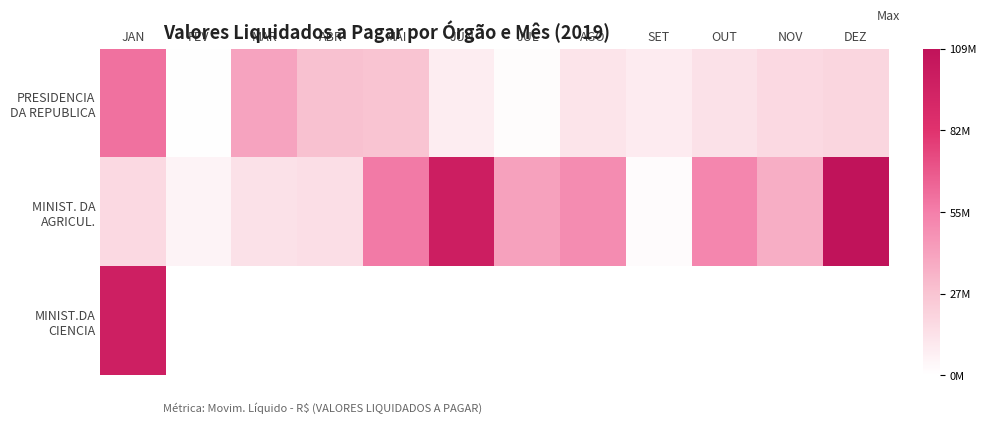

Between JUN and MAR, which is larger?

MAR